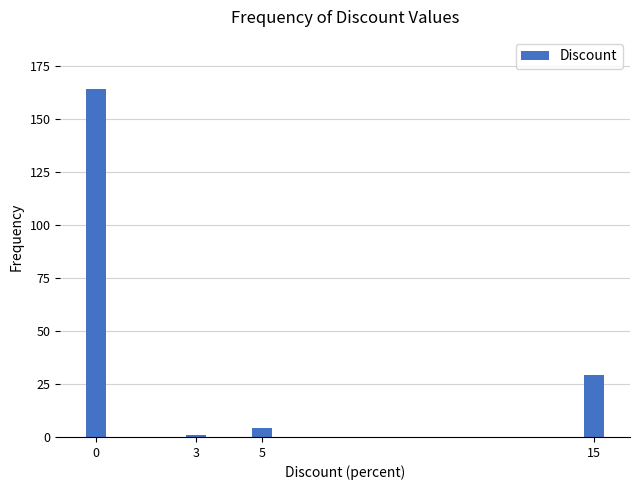

Reading left to right, what are all the values shown in this chart?

164	1	4	29